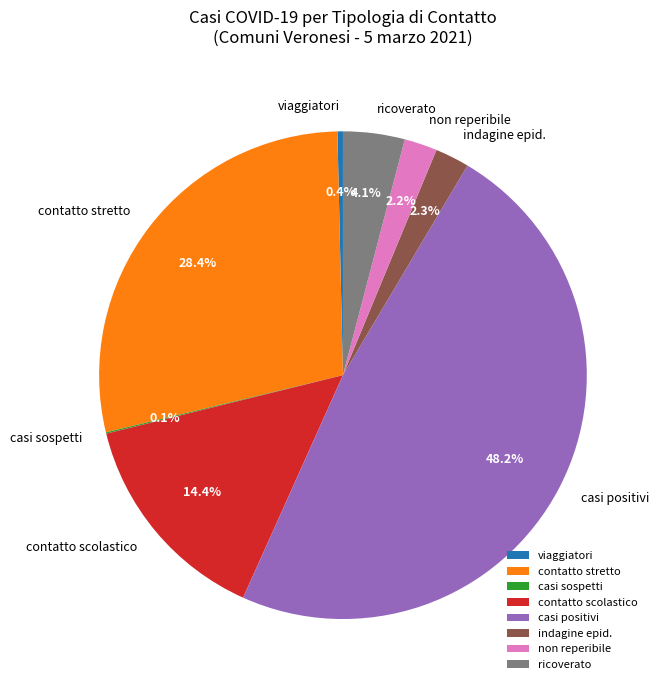

Between ricoverato and contatto scolastico, which is larger?

contatto scolastico